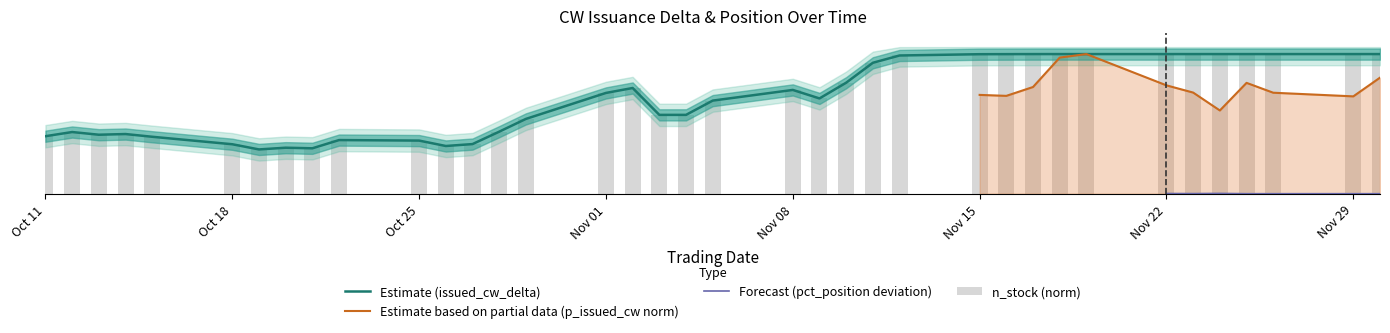

Reading left to right, what are all the values shown in this chart?

0.4	0.4	0.4	0.4	0.4	0.4	0.3	0.3	0.3	0.4	0.4	0.3	0.4	0.4	0.5	0.7	0.8	0.6	0.6	0.7	0.7	0.7	0.8	0.9	1.0	1.0	1.0	1.0	1.0	1.0	1.0	1.0	1.0	1.0	1.0	1.0	1.0